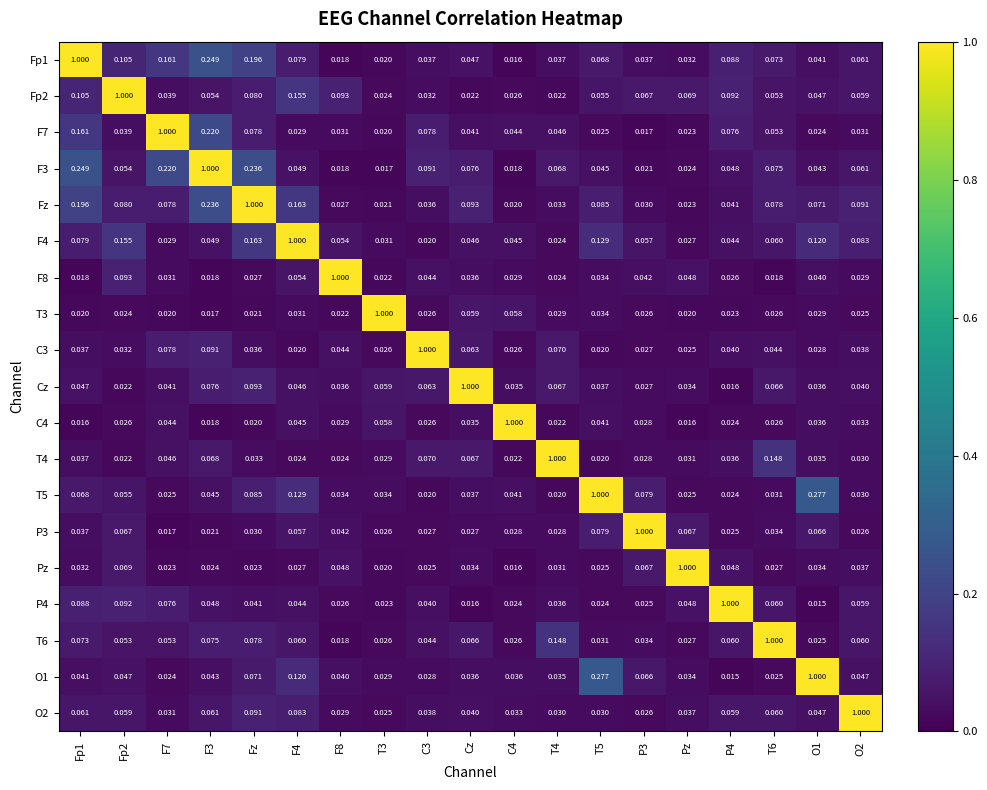

Is the value of Fp1 at P4 greater than the value of Cz at F8?

Yes